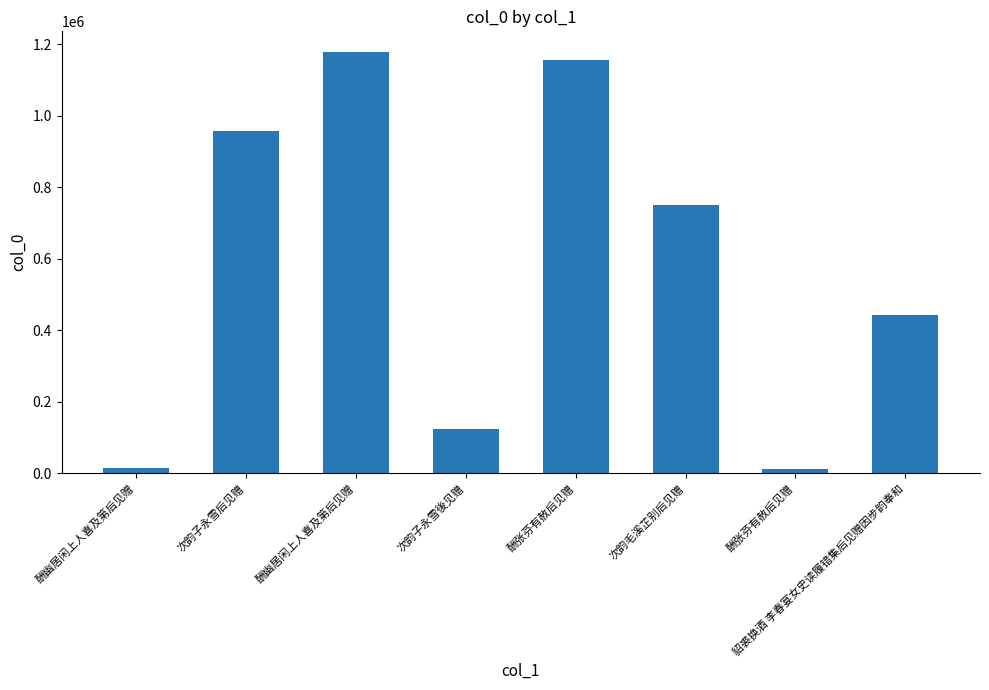

How many categories are shown in the chart?

8